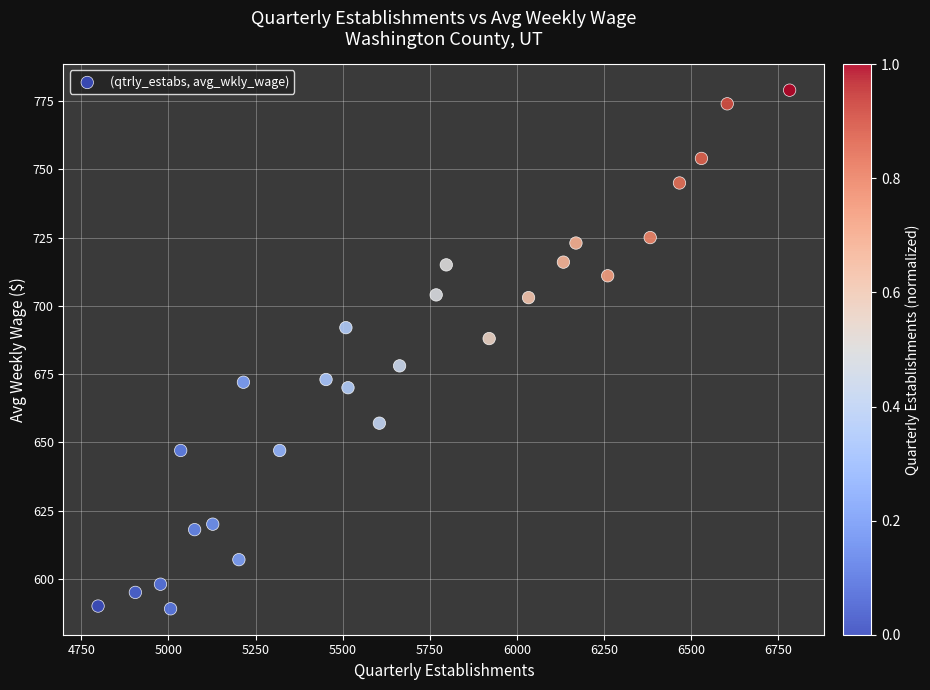

What is the range of Y values (max minus min)?

190